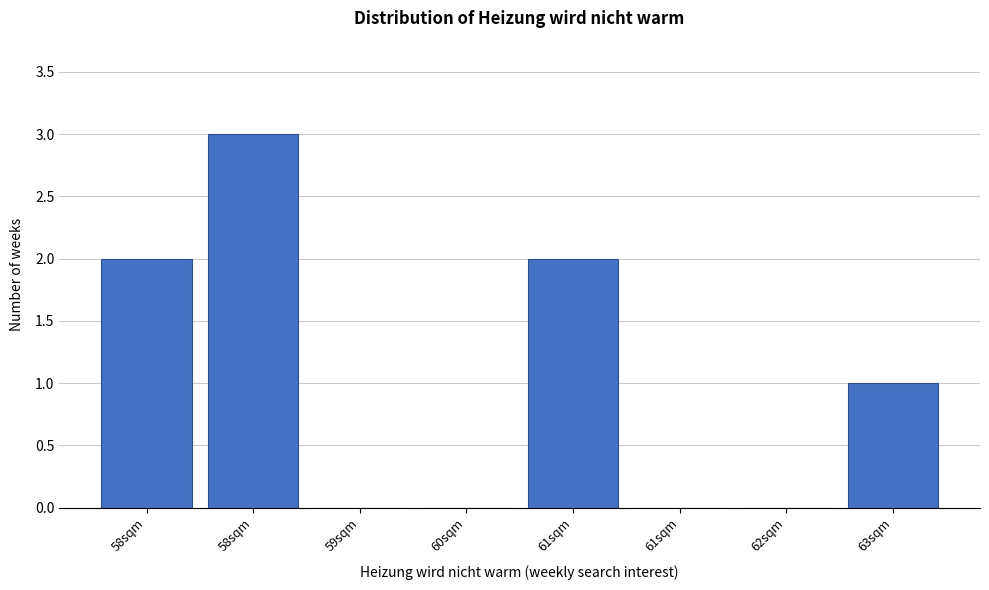

How many data points does each series have?

8